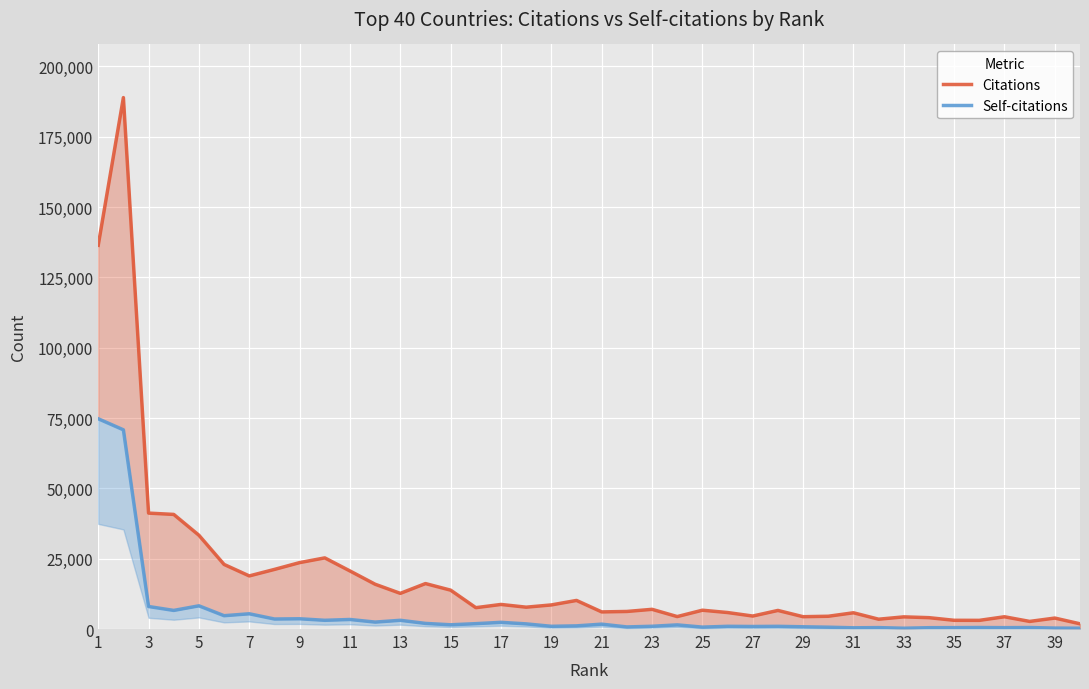

What is the total value across all series at 39?

4234